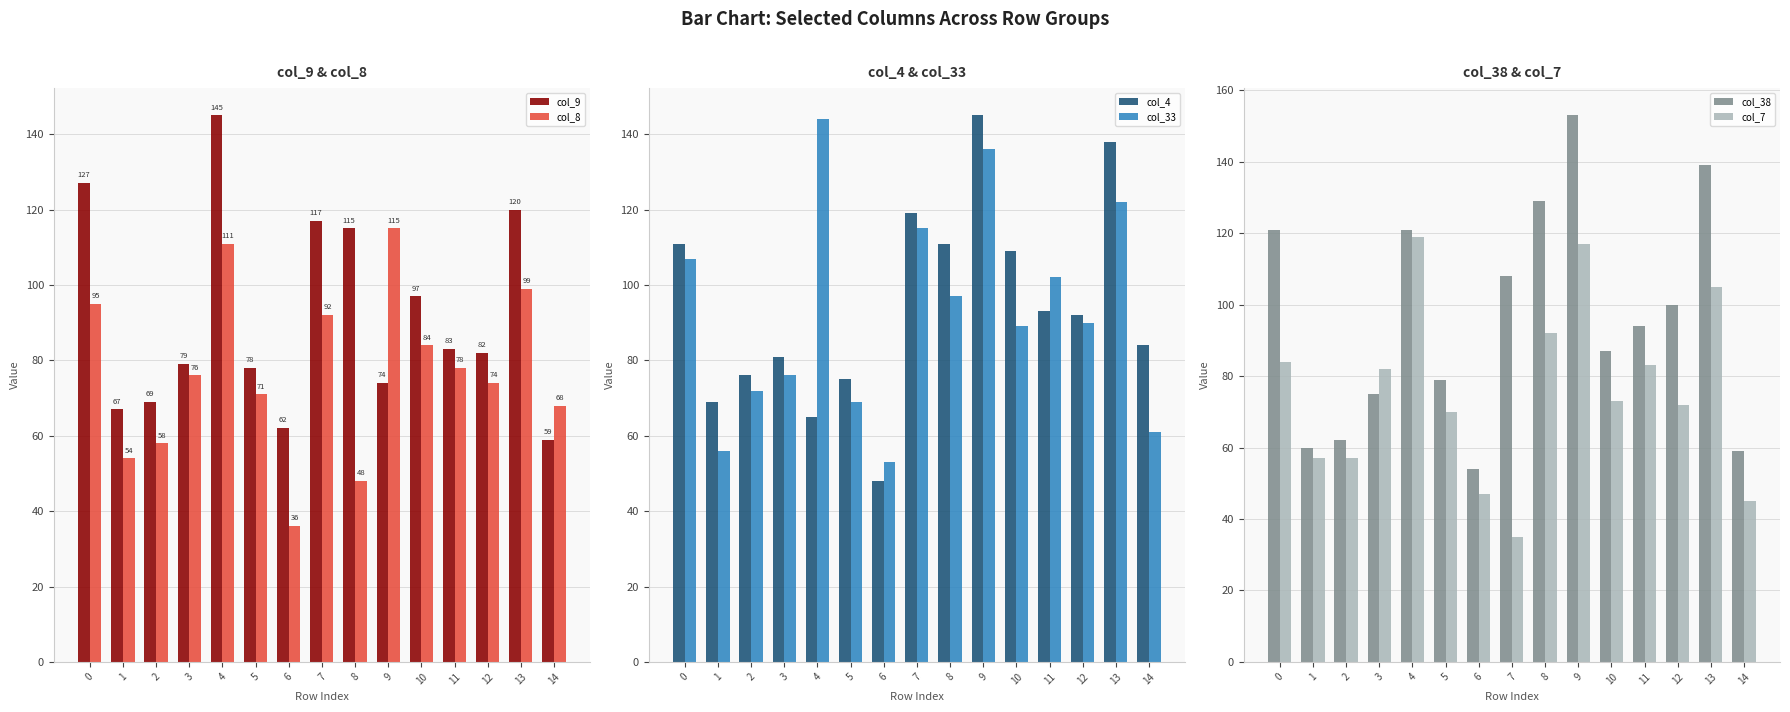

Which series has the largest total across all categories?

col_38